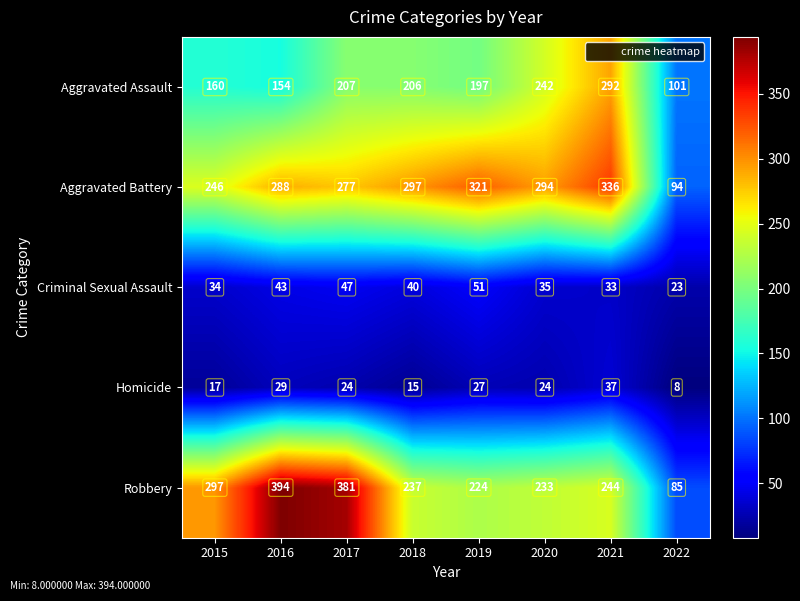

How many categories are shown in the chart?

8